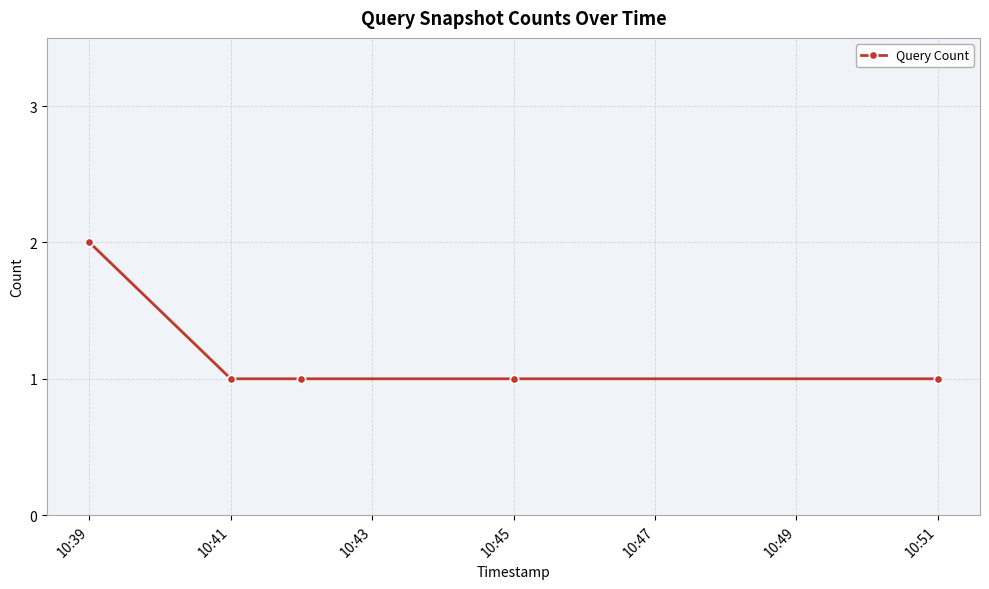

True or false: the data has more than 1 interior local peaks.

False